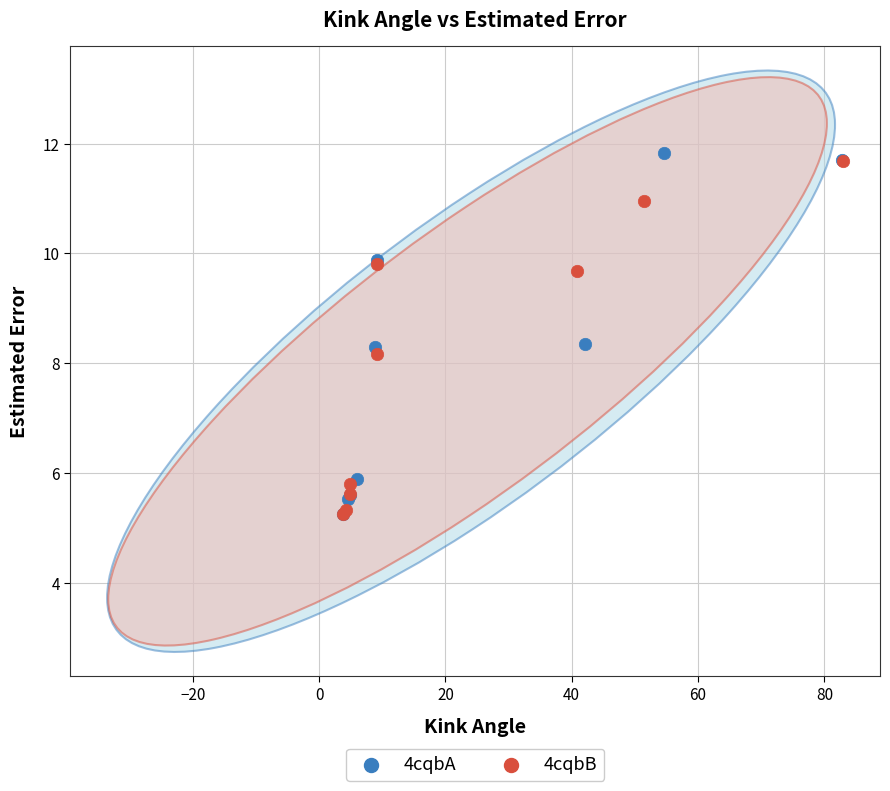

Which series has the largest Y range (max minus min)?

4cqbA